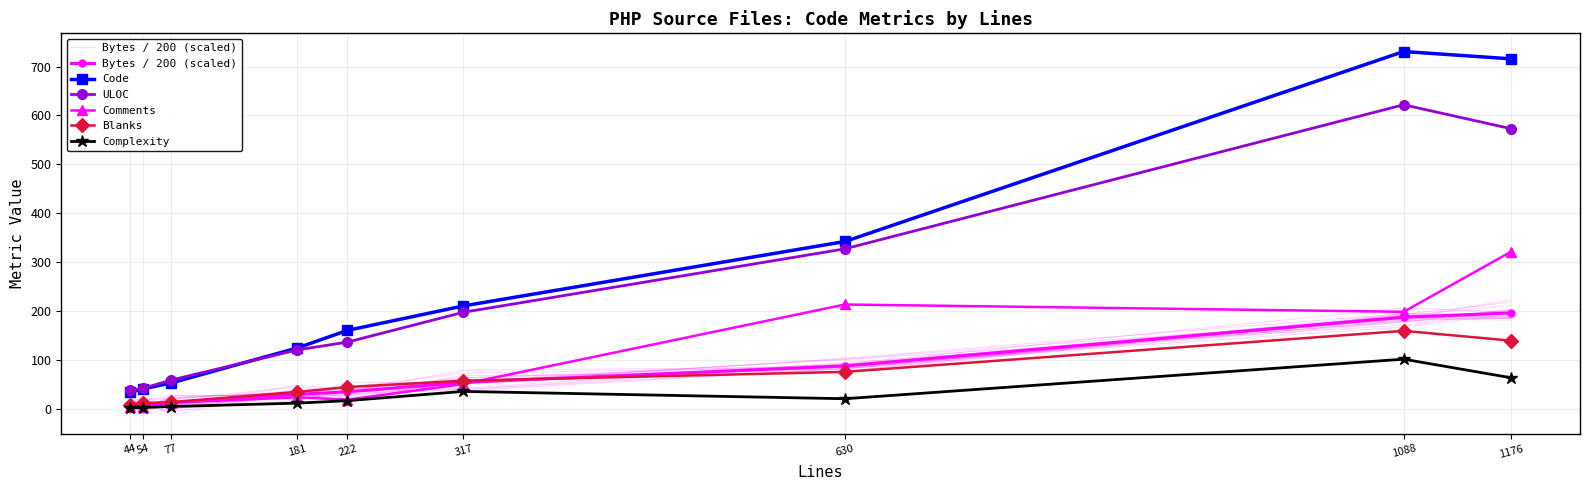

Reading left to right, what are all the values shown in this chart?

Bytes / 200 (scaled): 44=7.4	54=8.5	77=11.9	181=29.0	222=34.3	317=53.5	630=87.1	1088=186.8	1176=195.7
Code: 44=33.0	54=40.0	77=52.0	181=124.0	222=160.0	317=210.0	630=342.0	1088=731.0	1176=716.0
ULOC: 44=37.0	54=41.0	77=58.0	181=120.0	222=136.0	317=197.0	630=327.0	1088=622.0	1176=573.0
Comments: 44=3.0	54=3.0	77=12.0	181=23.0	222=18.0	317=50.0	630=213.0	1088=198.0	1176=321.0
Blanks: 44=8.0	54=11.0	77=13.0	181=34.0	222=44.0	317=57.0	630=75.0	1088=159.0	1176=139.0
Complexity: 44=1.0	54=2.0	77=4.0	181=11.0	222=16.0	317=35.0	630=20.0	1088=101.0	1176=63.0